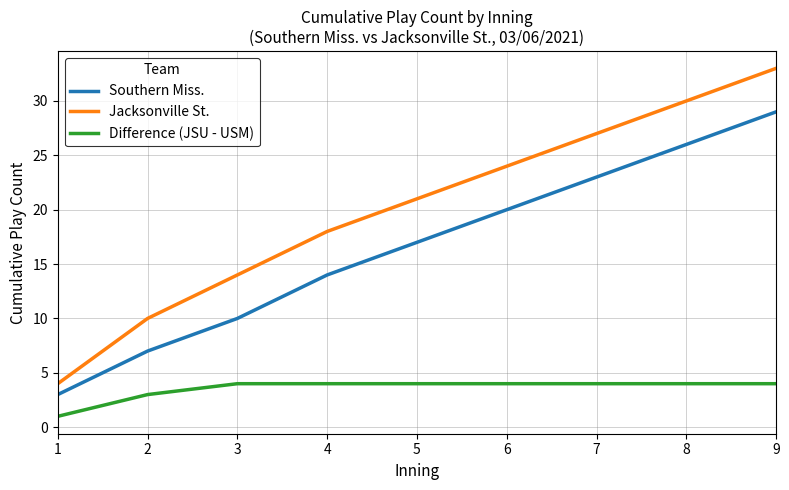

What are all the series names shown in the legend?

Southern Miss., Jacksonville St., Difference (JSU - USM)